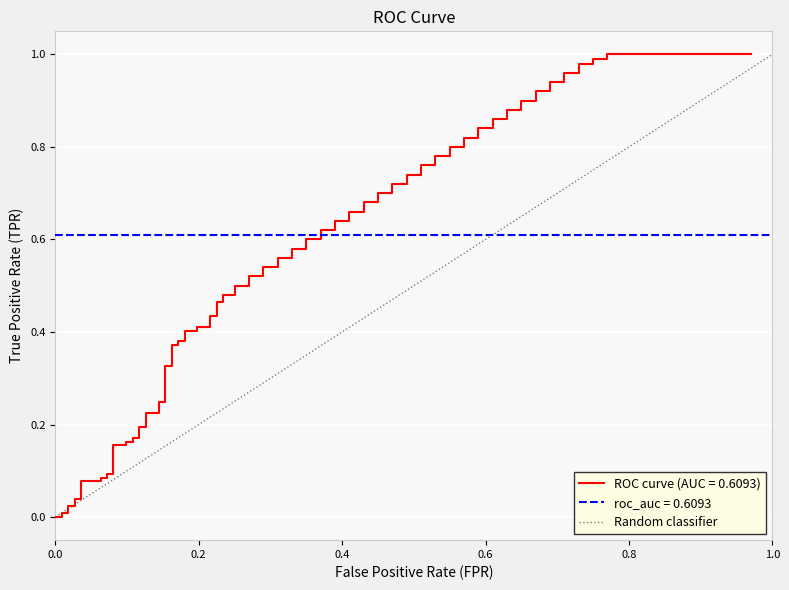

How many data points are less than 1?

1